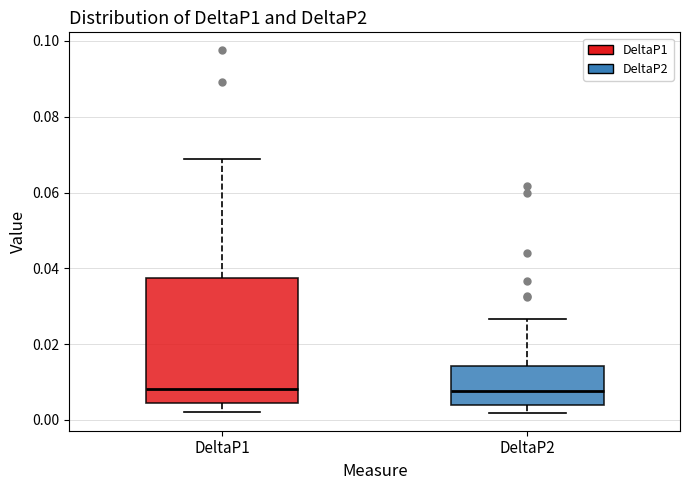

Comparing the boxes themselves (not the whiskers), which one is the tallest?

DeltaP1